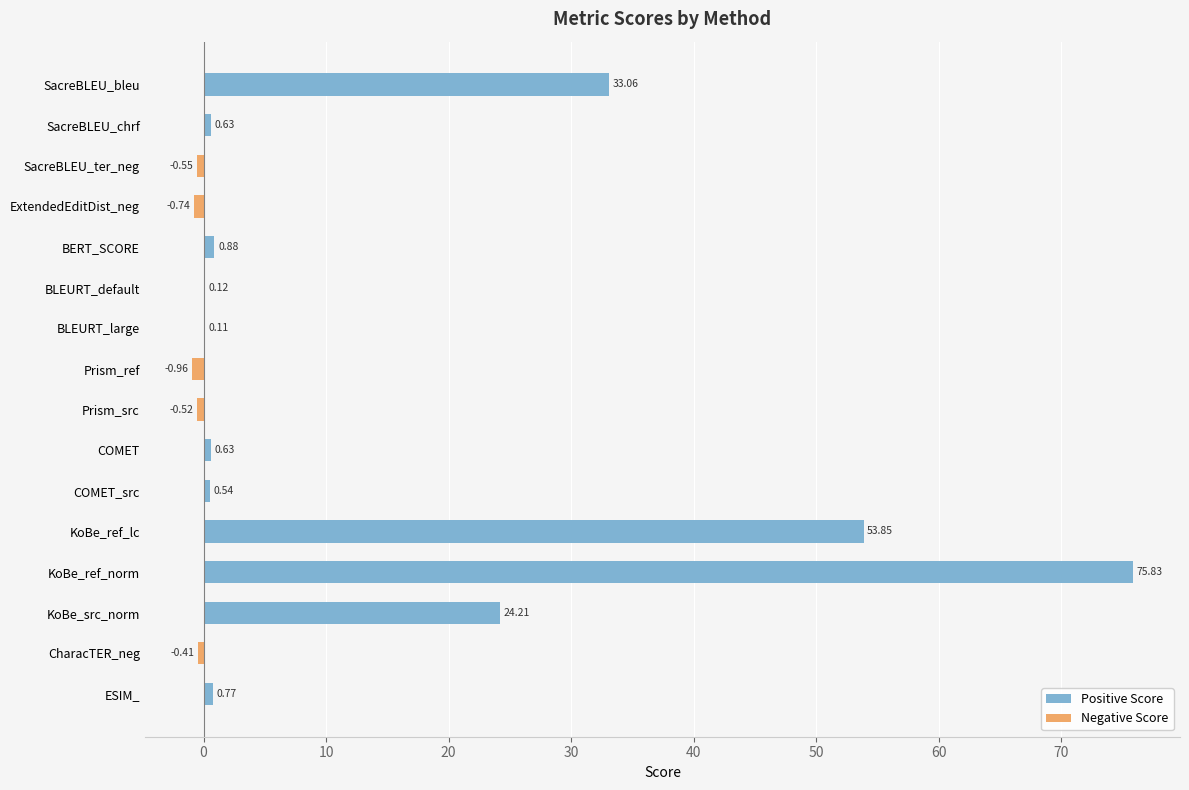

What is the greatest value displayed?

75.8